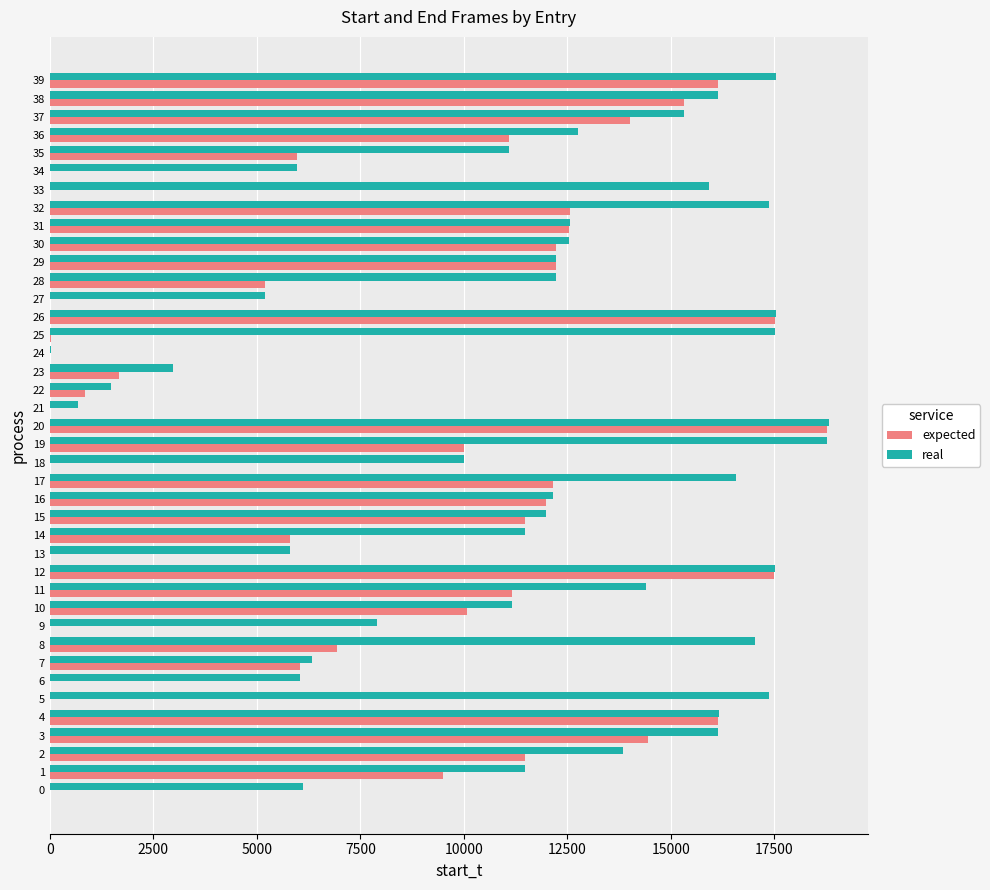

Which series changed the most between 0 and 25?

real